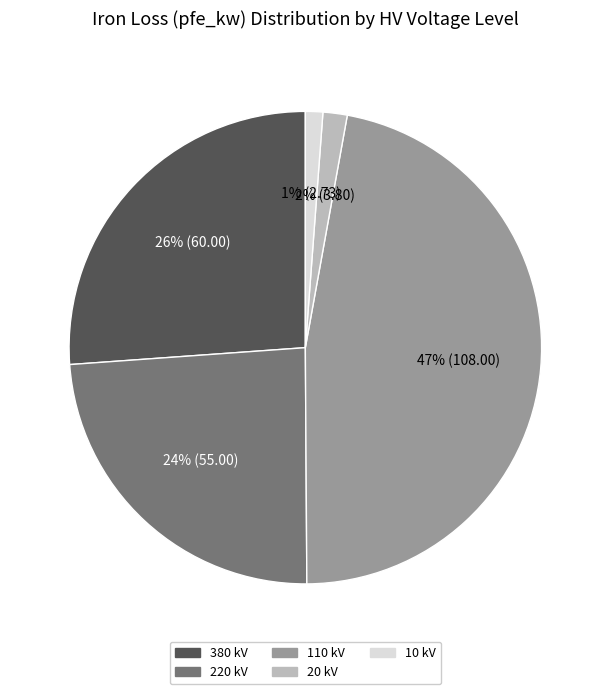

To the nearest percent, what is the difference between the largest and smallest slice percentages?

46%